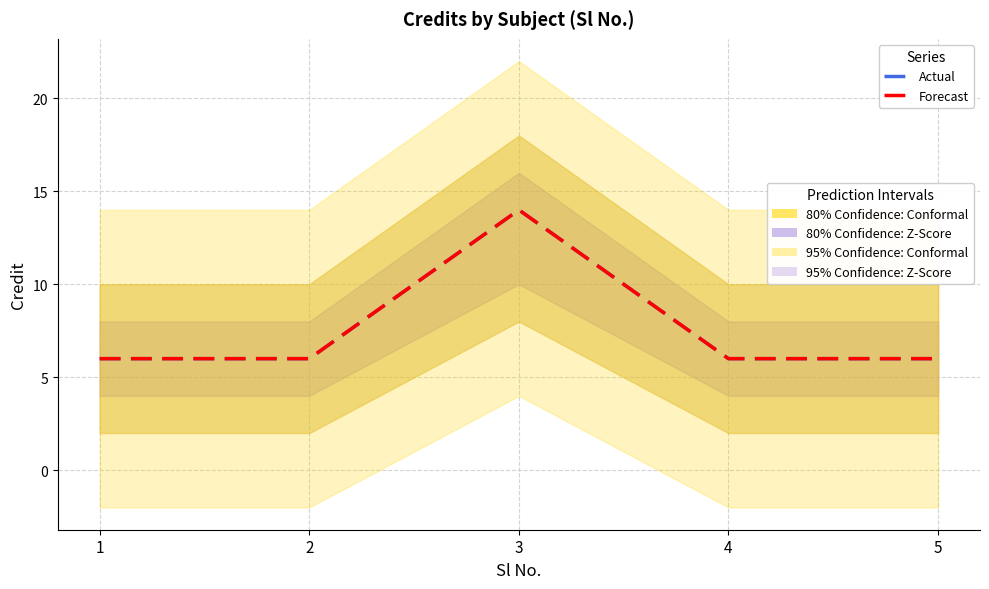

Reading right to left, list all the values displayed in this chart.

Actual: 5=6	4=6	3=14	2=6	1=6
Forecast: 5=6	4=6	3=14	2=6	1=6